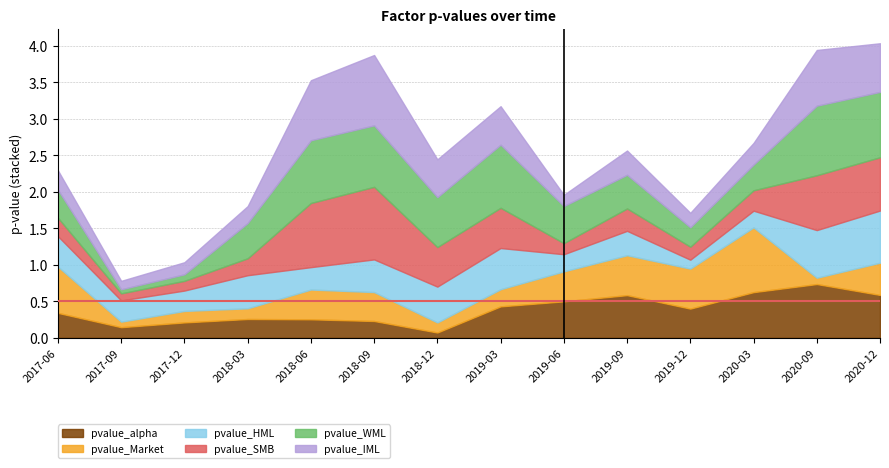

True or false: pvalue_alpha and pvalue_HML intersect in this chart.

True